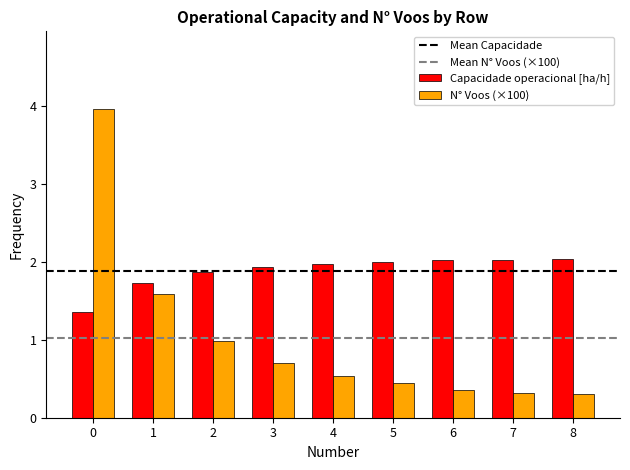

True or false: Capacidade operacional [ha/h] has a value of 2.0 at 8.

True